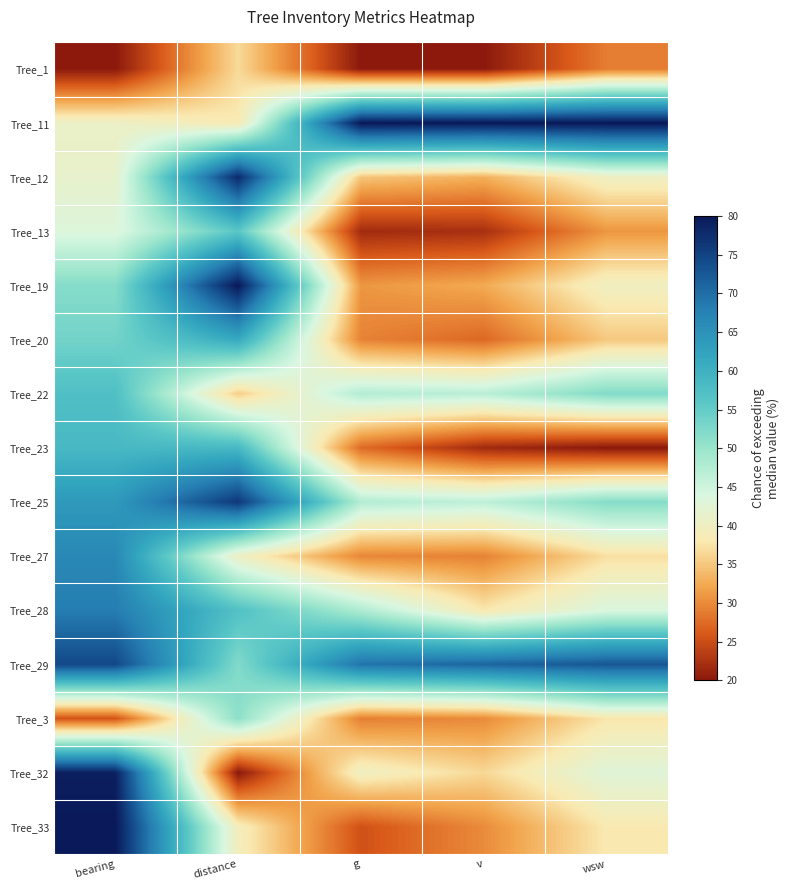

What is the difference between the highest and lowest values at bearing?

60.0